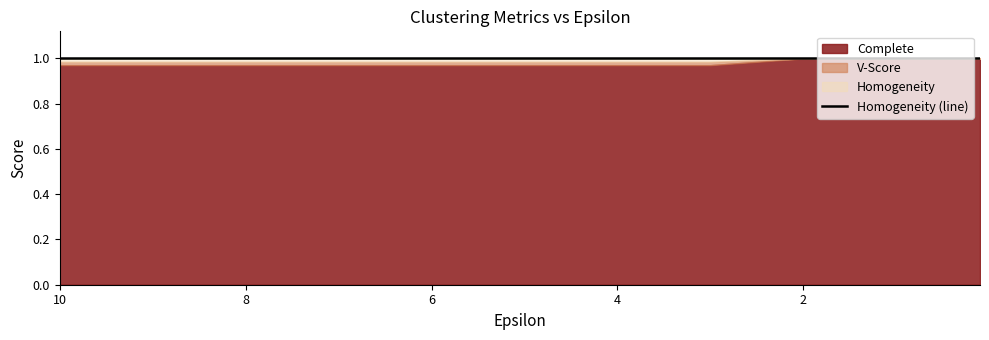

What is the minimum value for Complete?

1.0